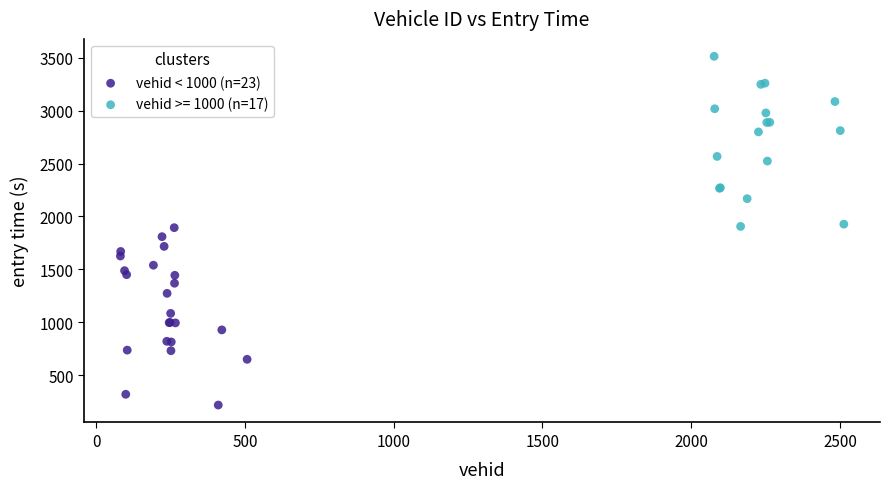

Which series reaches the minimum Y coordinate?

vehid < 1000 (n=23)